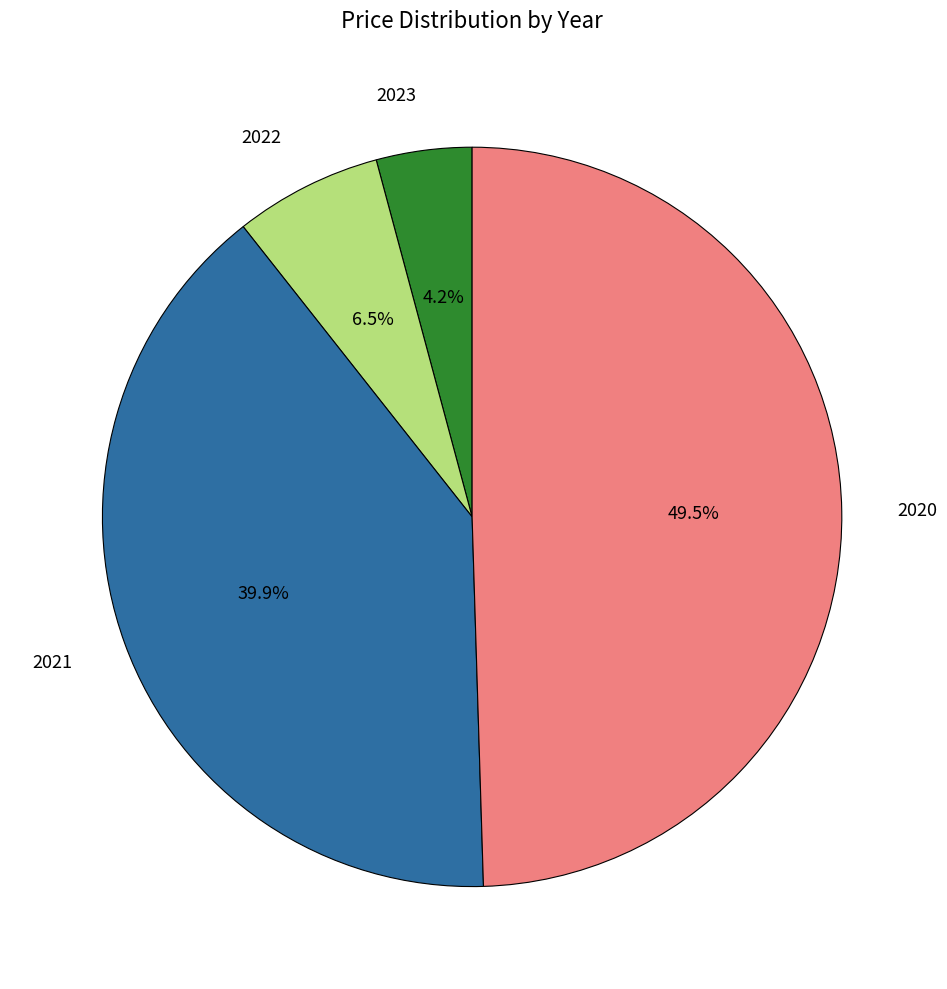

What is the smallest slice in the pie chart?

2023